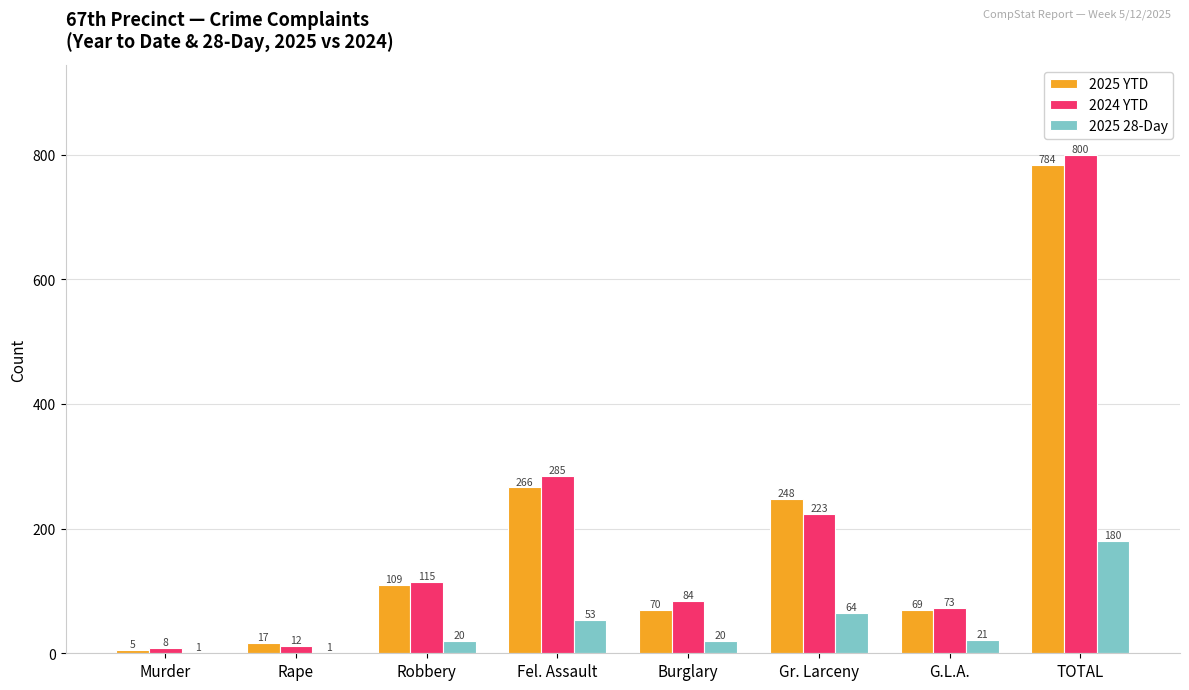

How many groups of bars are there?

8